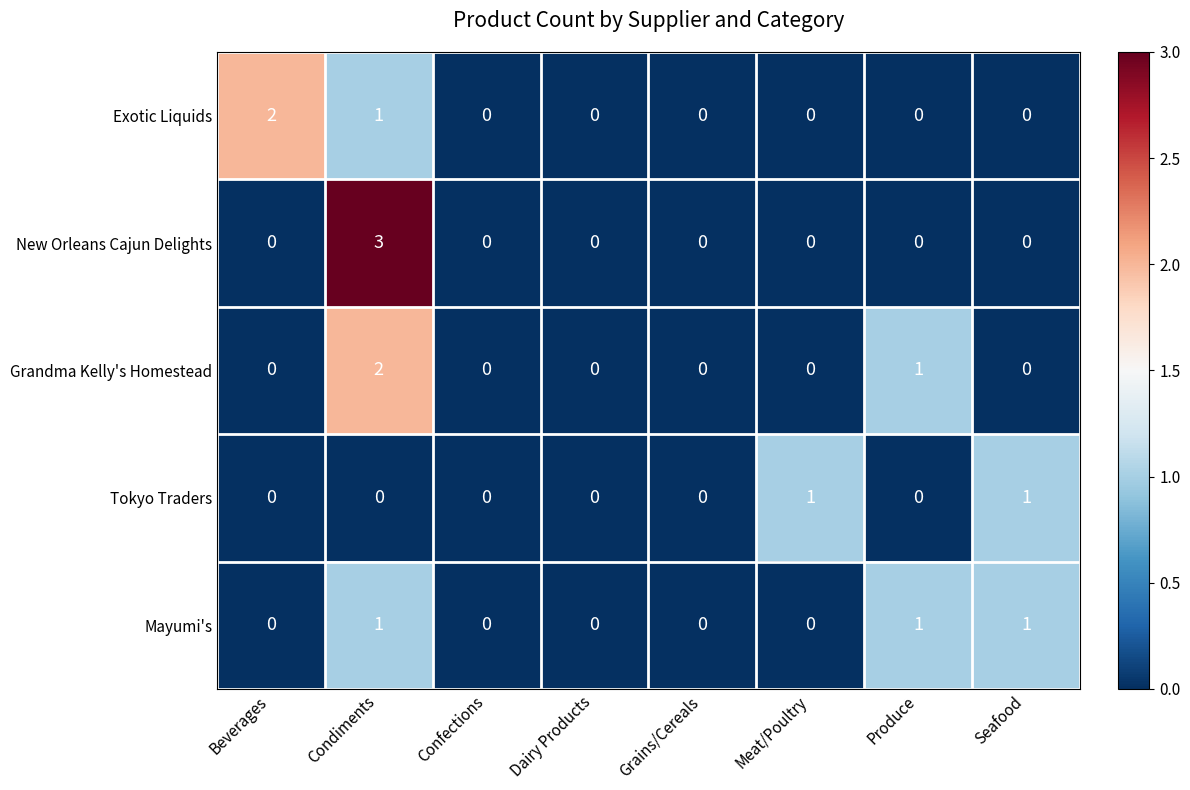

The value of Exotic Liquids at Dairy Products is 0. True or false?

True